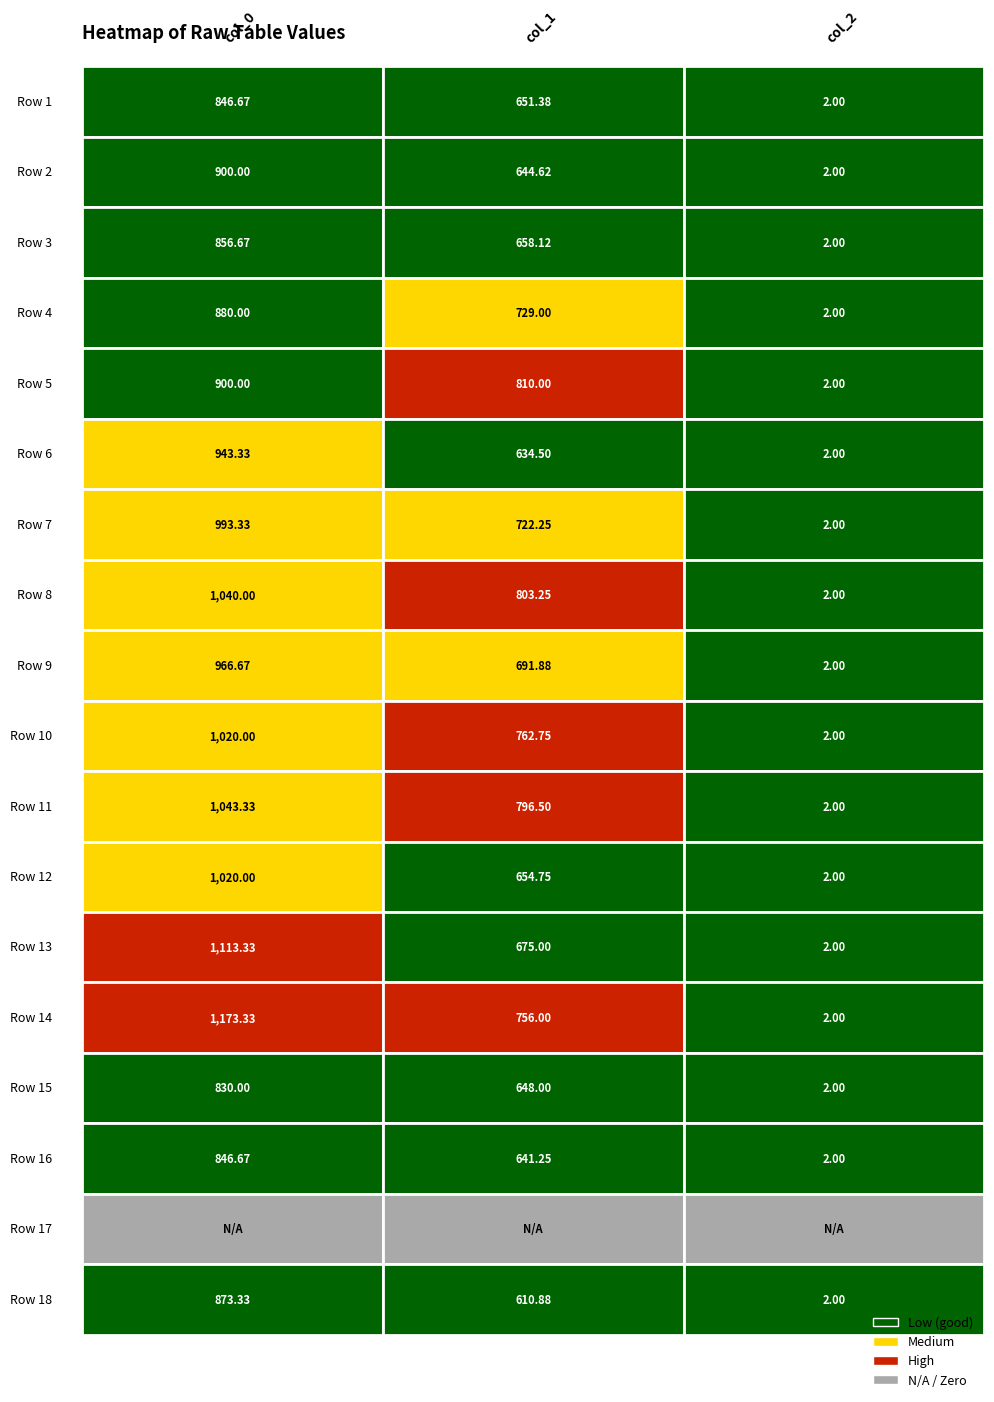

What is the total value across all series at 6?

1717.6